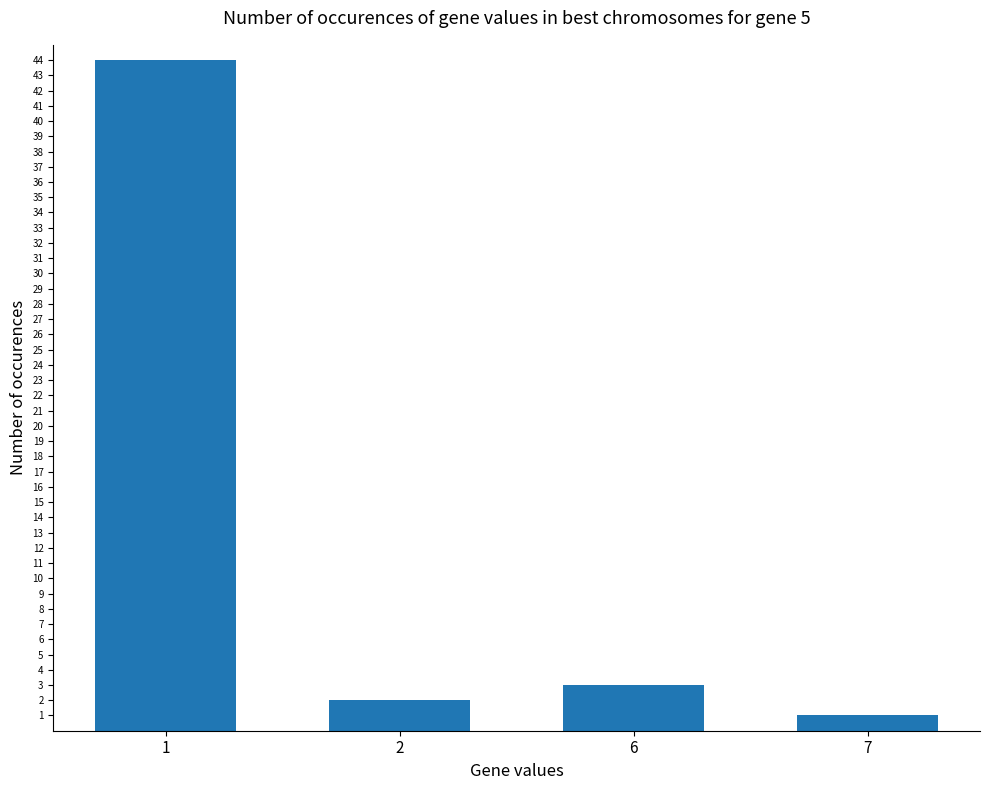

How many series are shown in this chart?

1